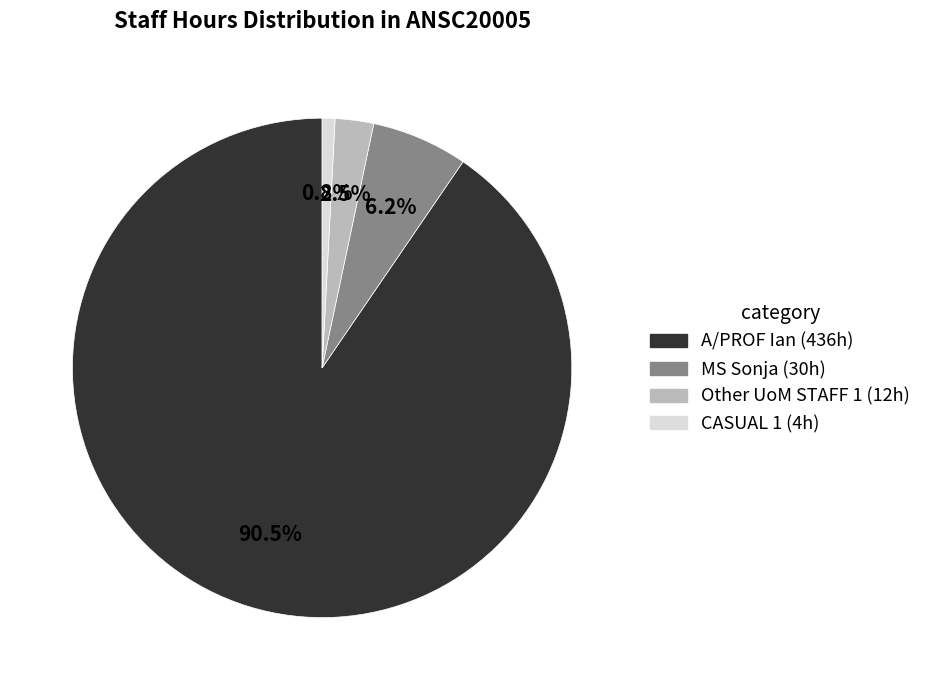

True or false: Other UoM STAFF 1 accounts for 10% of the total.

False